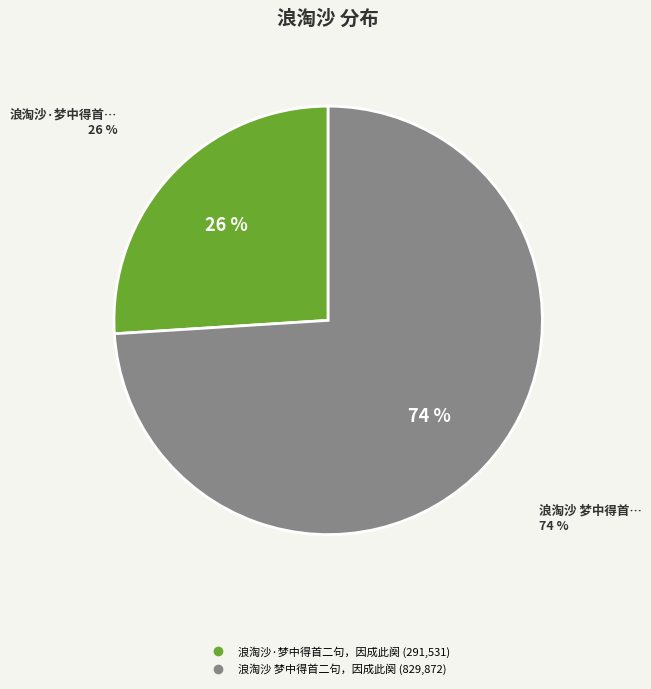

How many slices are in this pie chart?

2